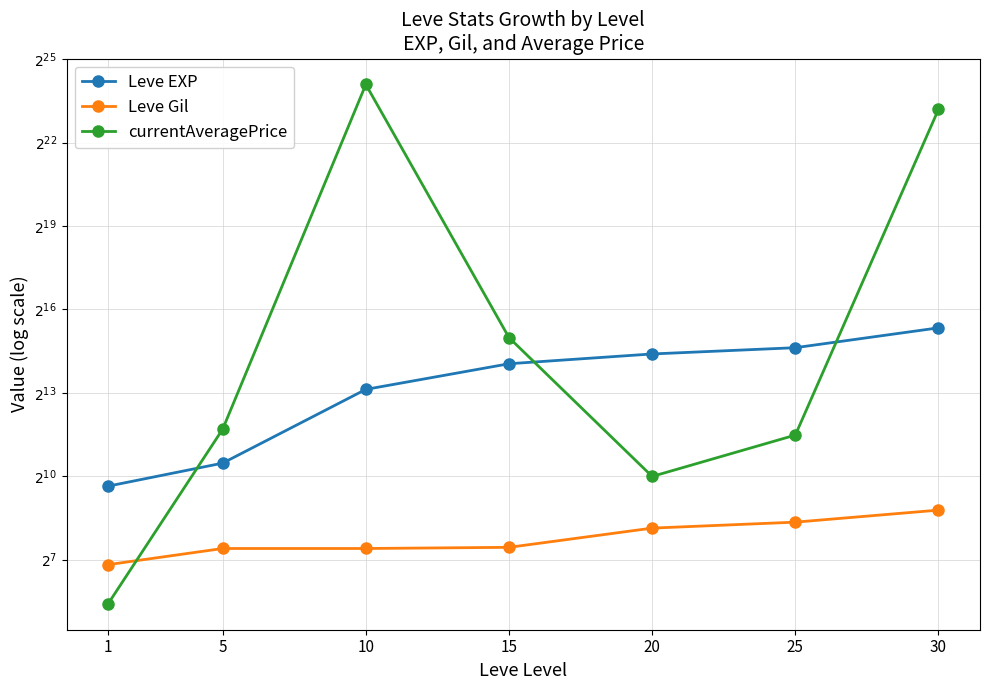

Reading left to right, extract all data points from this chart.

Leve EXP: 800.0	1420.0	8930.0	16920.0	21600.0	25250.0	41410.0
Leve Gil: 113.0	169.0	169.0	174.0	281.0	326.0	440.0
currentAveragePrice: 42.6	3309.5	17876754.0	32476.2	1019.0	2857.6	9616788.0